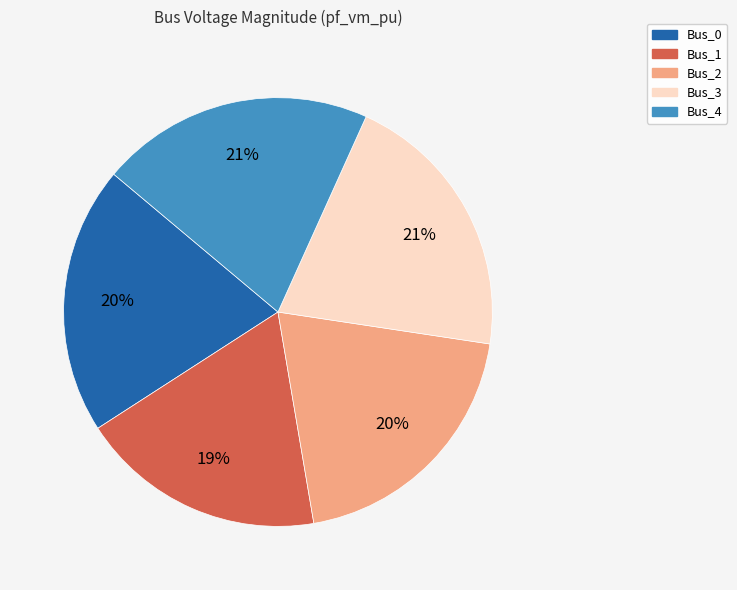

Does any single category account for the majority?

No